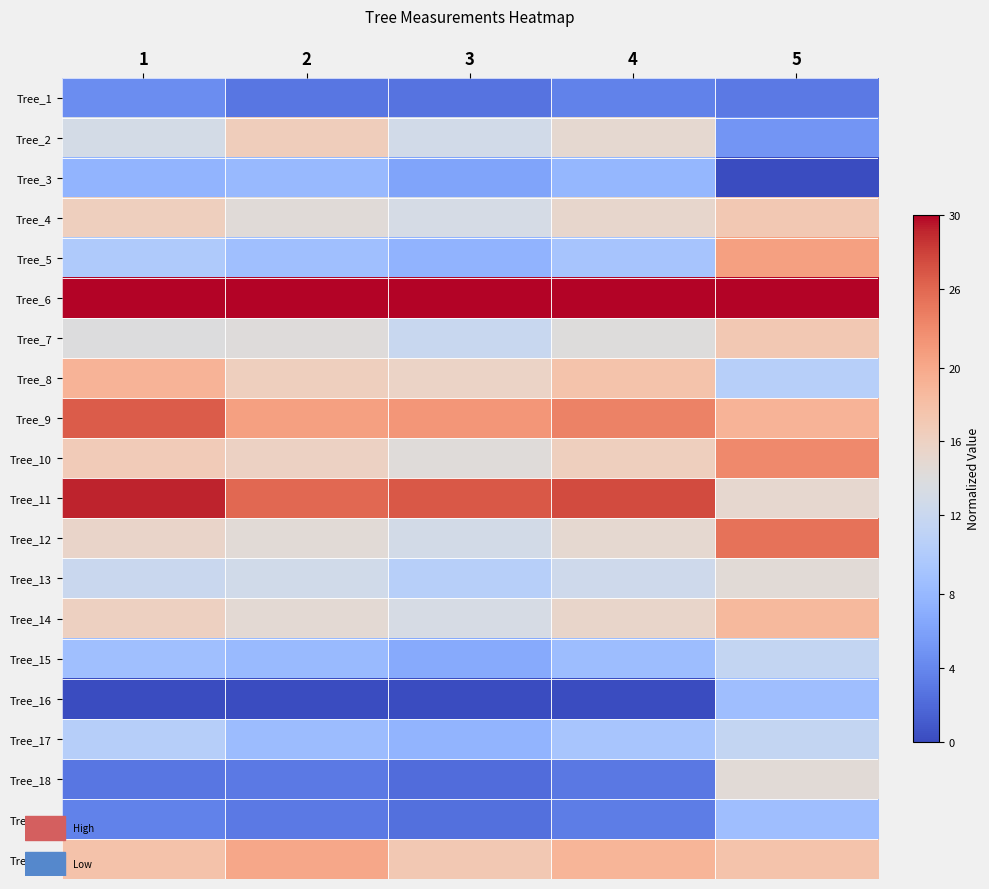

Between 2 and 4, which series saw the biggest shift?

Tree_9